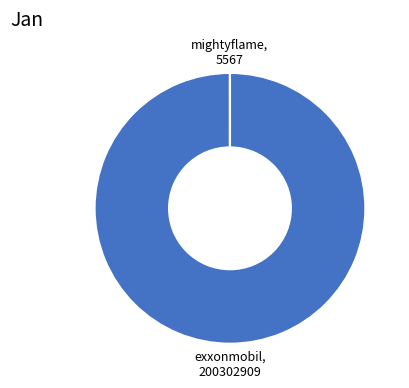

Does any single category account for the majority?

Yes